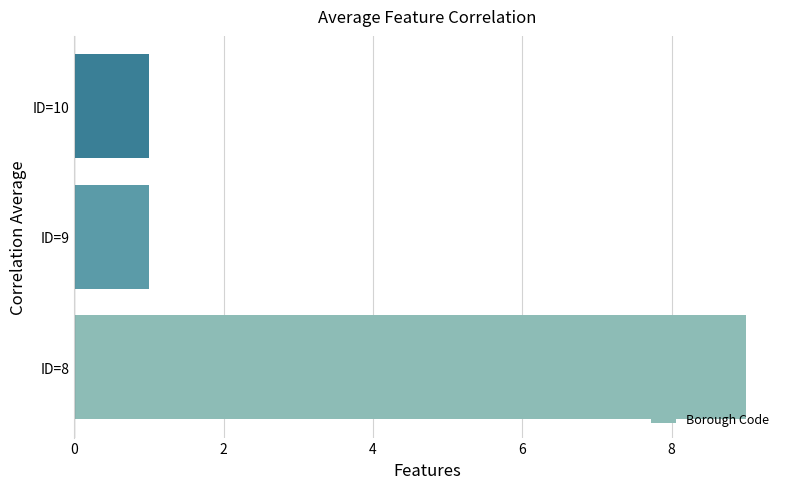

How many categories are shown in the chart?

3